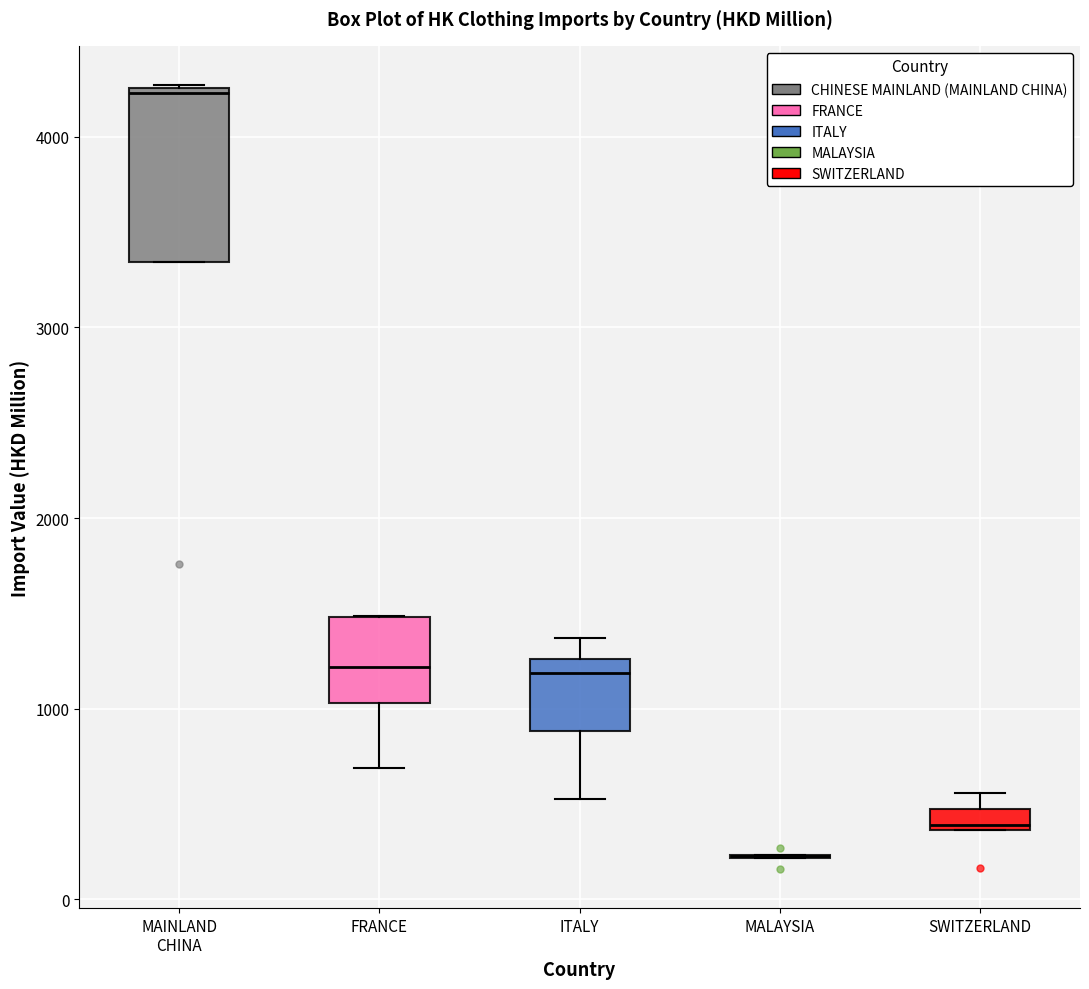

Which box is the tallest, from its lower edge to its upper edge?

MAINLAND CHINA